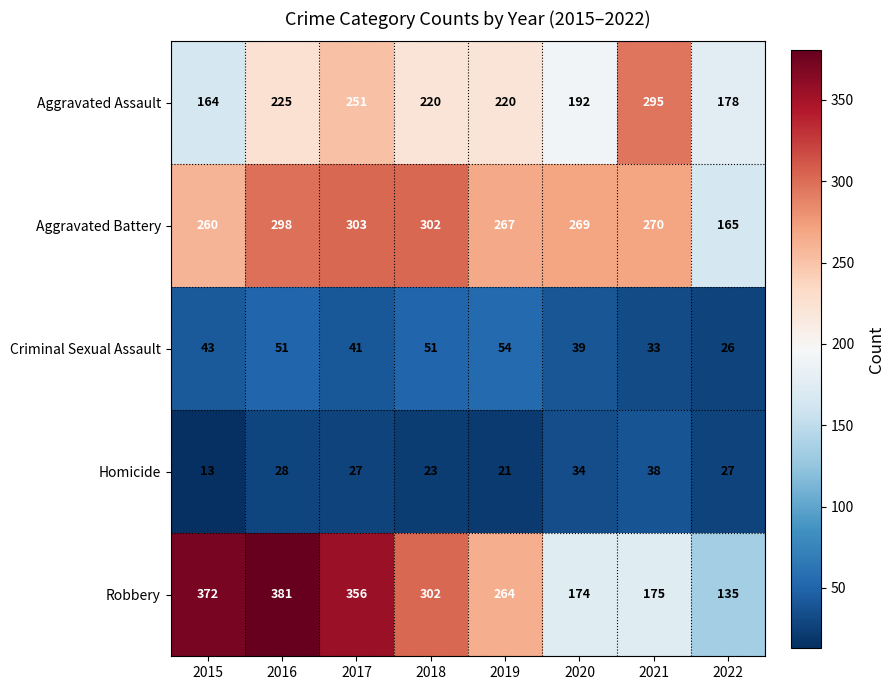

How many categories are shown in the chart?

8